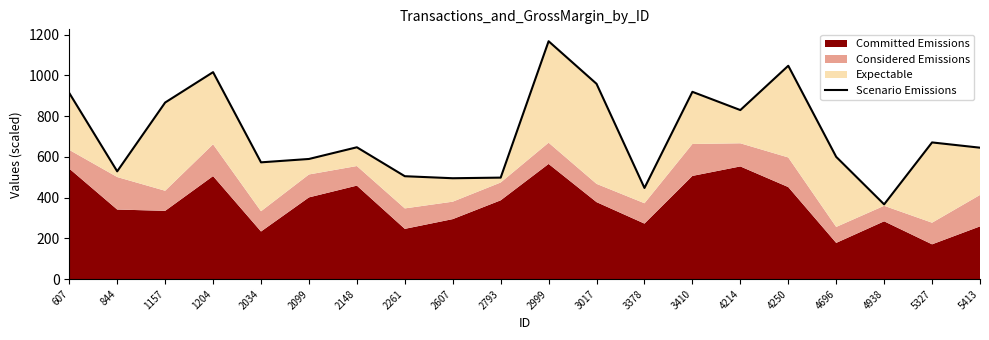

Reading left to right, list all the values displayed in this chart.

607=913.2	844=529.0	1157=866.6	1204=1015.7	2034=573.1	2099=589.6	2148=647.0	2261=505.0	2607=495.0	2793=498.1	2999=1167.5	3017=958.5	3378=447.3	3410=919.2	4214=829.6	4250=1047.1	4696=600.0	4938=366.9	5327=670.8	5413=645.0